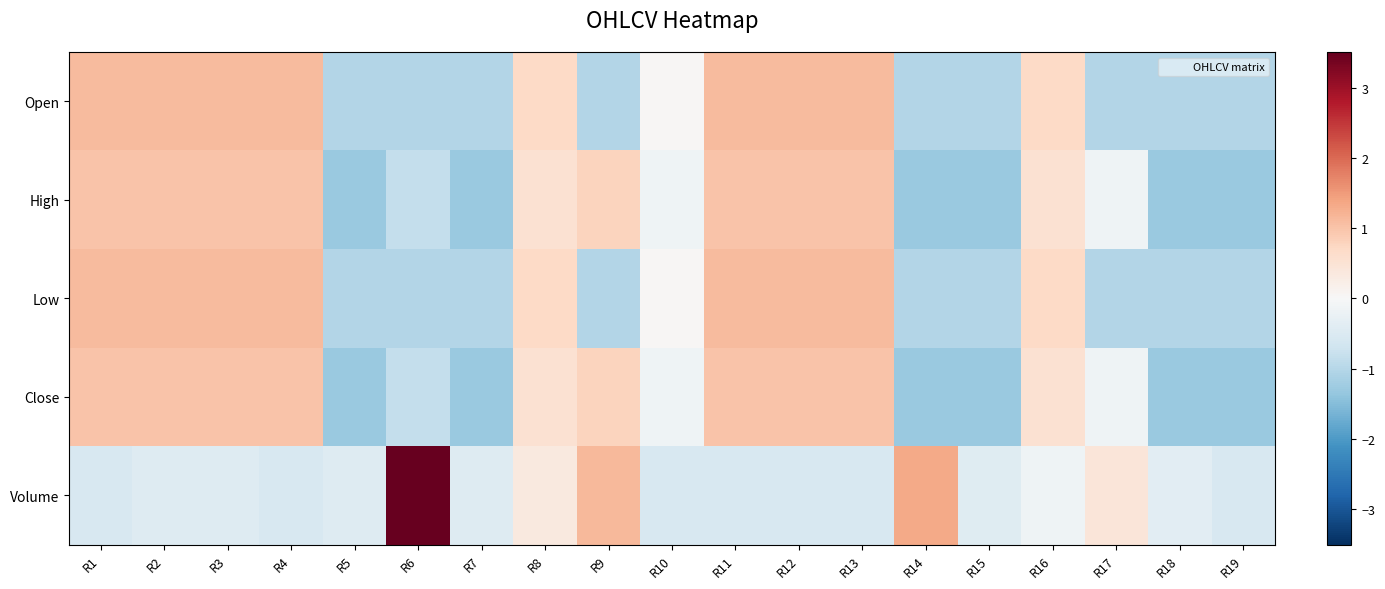

Reading left to right, transcribe all the data shown in this chart.

Open: R1=1.1	R2=1.1	R3=1.1	R4=1.1	R5=-1.0	R6=-1.0	R7=-1.0	R8=0.7	R9=-1.0	R10=0.0	R11=1.1	R12=1.1	R13=1.1	R14=-1.0	R15=-1.0	R16=0.7	R17=-1.0	R18=-1.0	R19=-1.0
High: R1=1.0	R2=1.0	R3=1.0	R4=1.0	R5=-1.3	R6=-0.8	R7=-1.3	R8=0.5	R9=0.8	R10=-0.1	R11=1.0	R12=1.0	R13=1.0	R14=-1.3	R15=-1.3	R16=0.5	R17=-0.1	R18=-1.3	R19=-1.3
Low: R1=1.1	R2=1.1	R3=1.1	R4=1.1	R5=-1.0	R6=-1.0	R7=-1.0	R8=0.7	R9=-1.0	R10=0.0	R11=1.1	R12=1.1	R13=1.1	R14=-1.0	R15=-1.0	R16=0.7	R17=-1.0	R18=-1.0	R19=-1.0
Close: R1=1.0	R2=1.0	R3=1.0	R4=1.0	R5=-1.3	R6=-0.8	R7=-1.3	R8=0.5	R9=0.8	R10=-0.1	R11=1.0	R12=1.0	R13=1.0	R14=-1.3	R15=-1.3	R16=0.5	R17=-0.1	R18=-1.3	R19=-1.3
Volume: R1=-0.6	R2=-0.5	R3=-0.5	R4=-0.6	R5=-0.5	R6=3.5	R7=-0.5	R8=0.3	R9=1.1	R10=-0.6	R11=-0.6	R12=-0.6	R13=-0.6	R14=1.3	R15=-0.4	R16=-0.2	R17=0.4	R18=-0.4	R19=-0.6